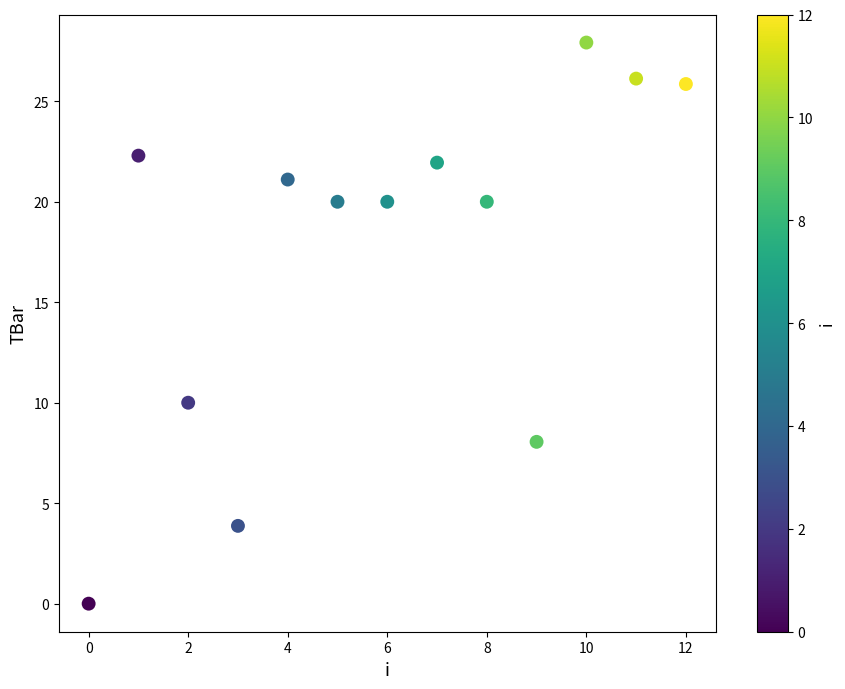

What Y value in the scatter plot is closest to 13?

10.0